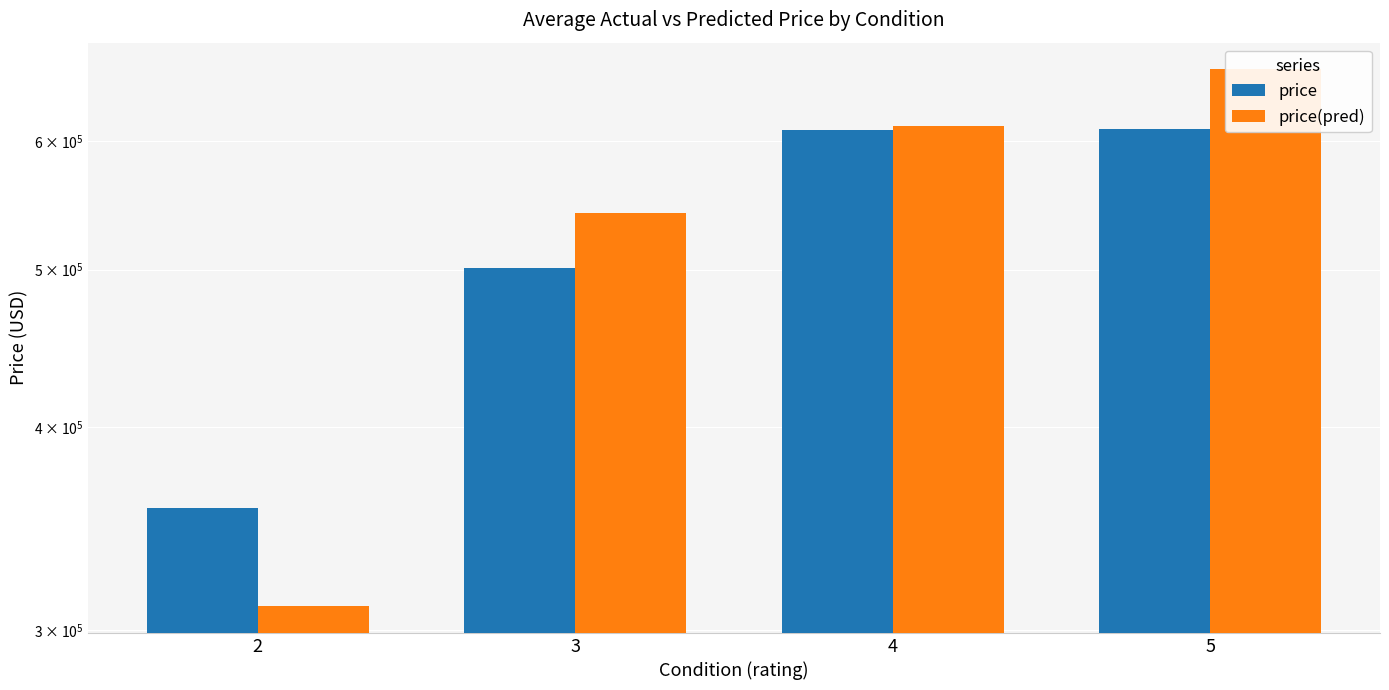

List the labels in order of price value, largest first.

5, 4, 3, 2